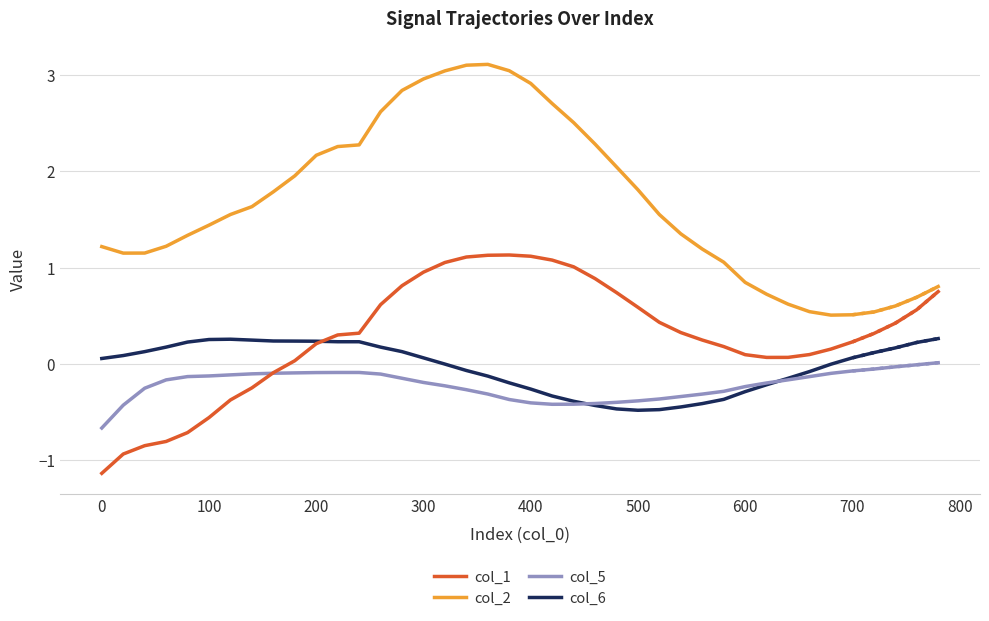

Which series has the largest range (max minus min)?

col_2